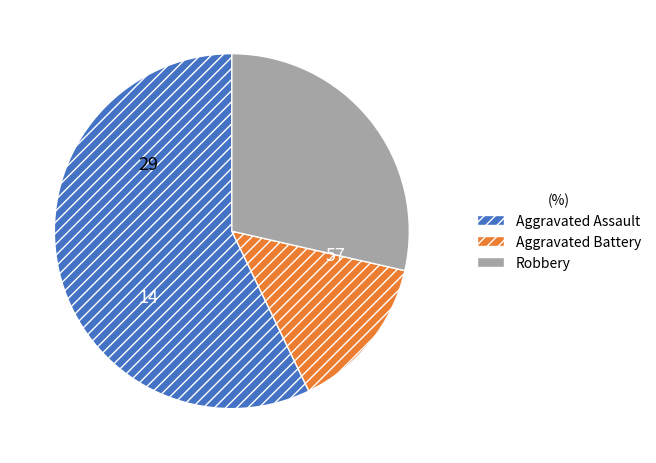

How many slices are in this pie chart?

3